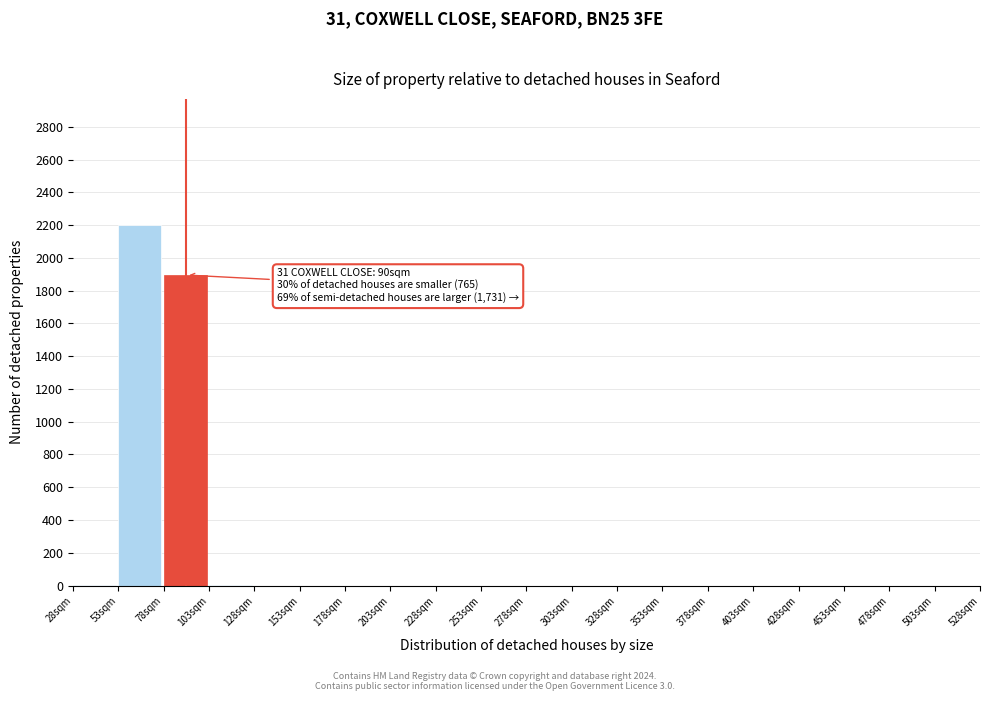

Which range on the x-axis has the tallest bar?

53 to 78